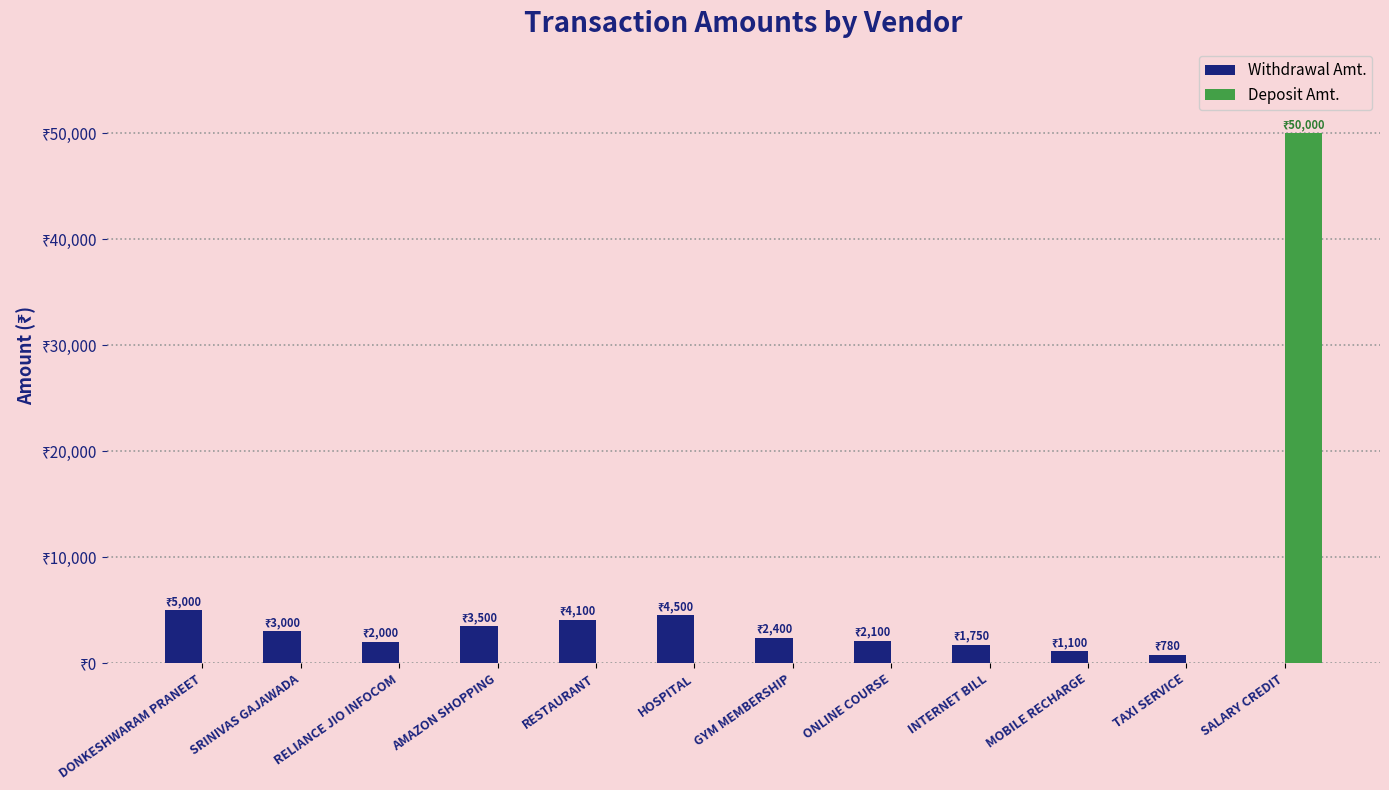

List the labels in order of Deposit Amt. value, largest first.

SALARY CREDIT, DONKESHWARAM PRANEET, SRINIVAS GAJAWADA, RELIANCE JIO INFOCOM, AMAZON SHOPPING, RESTAURANT, HOSPITAL, GYM MEMBERSHIP, ONLINE COURSE, INTERNET BILL, MOBILE RECHARGE, TAXI SERVICE